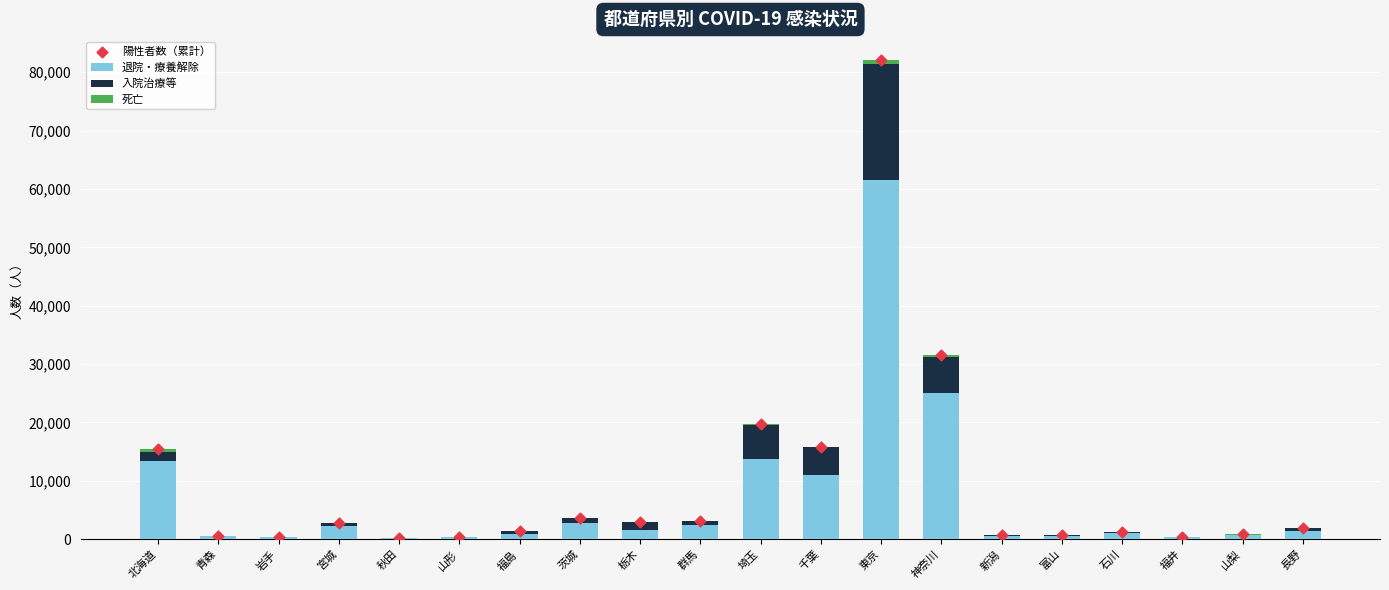

At which category is the sum across all series the highest?

東京